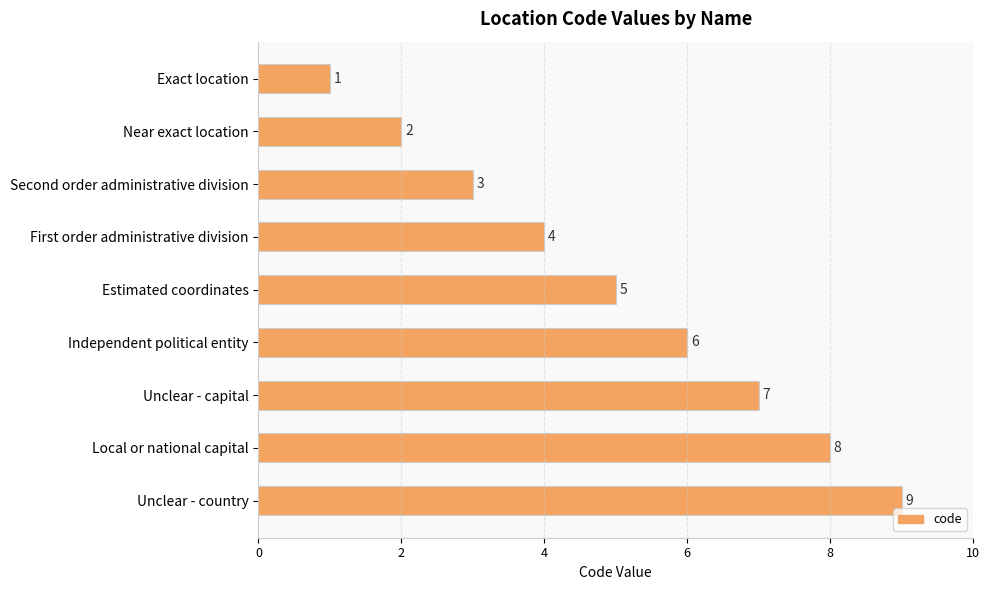

Are the bars horizontal?

Yes